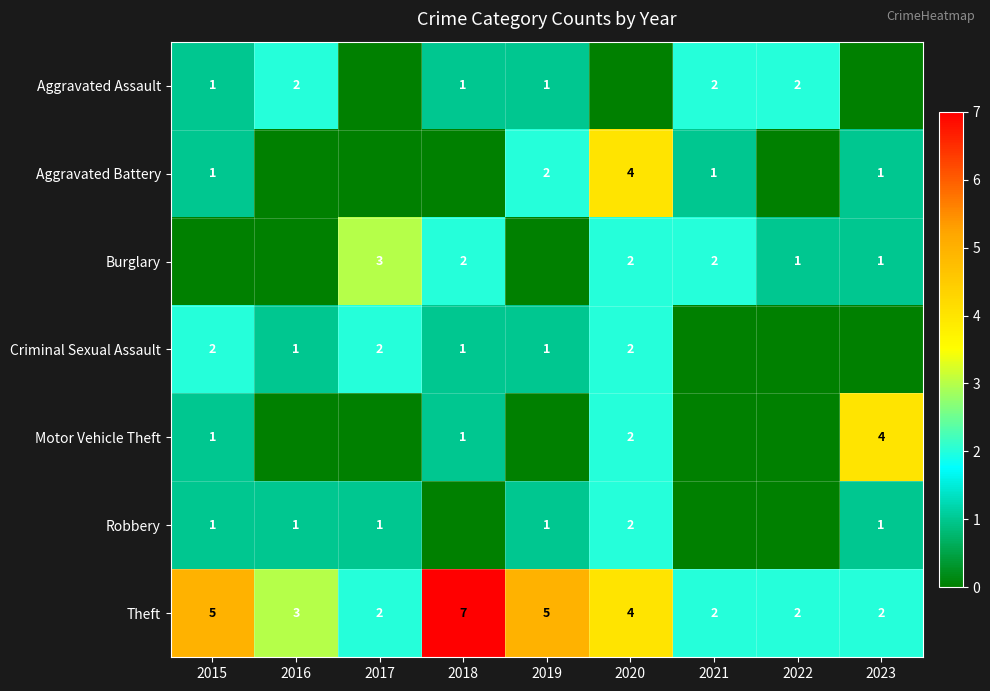

The Robbery series shows 1 at 2019. True or false?

True